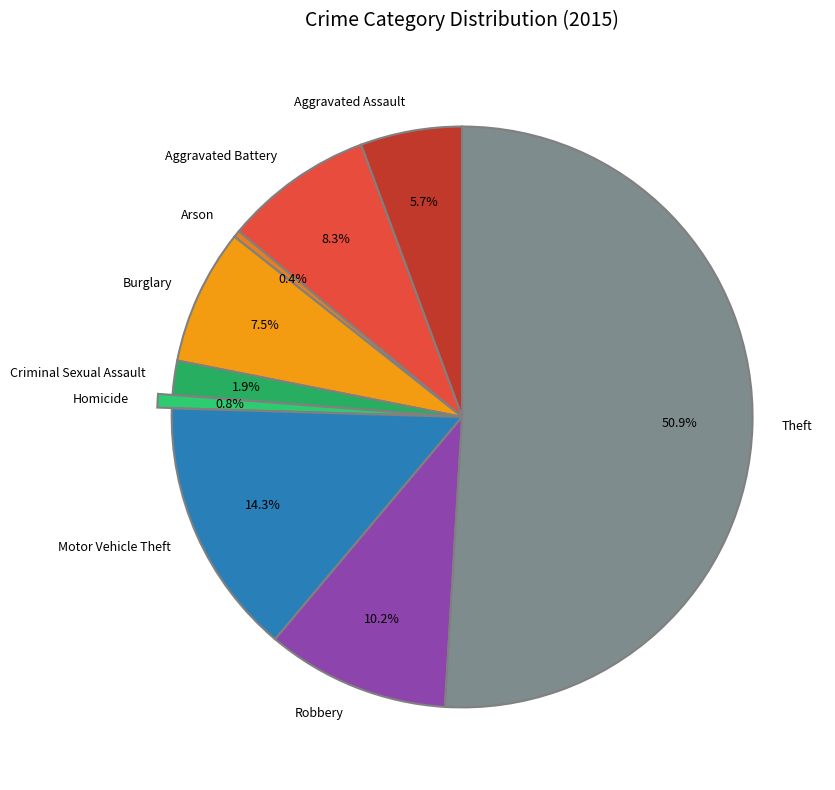

Is the sum of Criminal Sexual Assault and Theft greater than half?

Yes